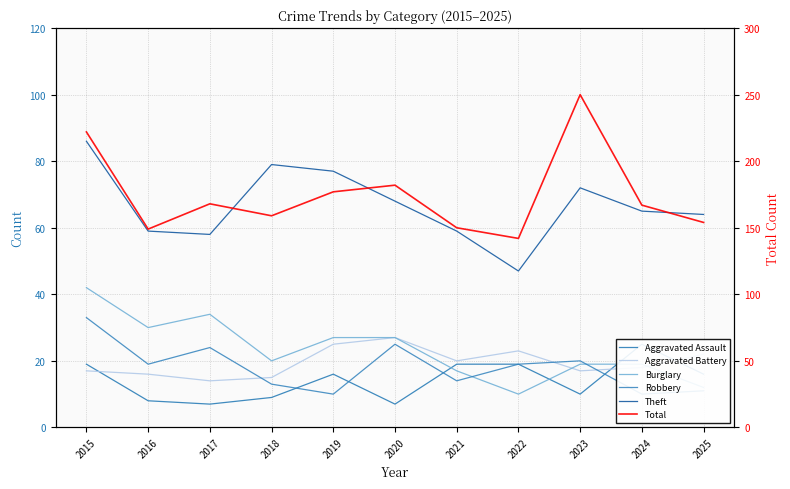

Where do Aggravated Assault and Burglary first cross each other?

2020 and 2021